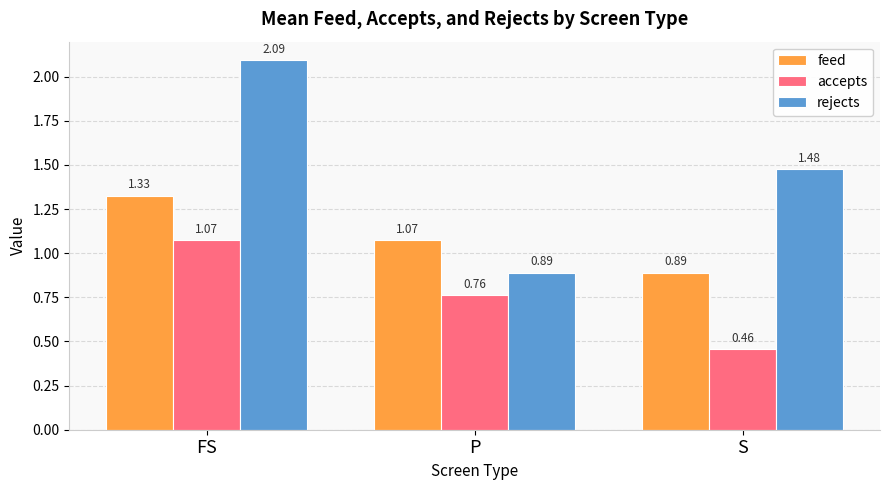

At which label is rejects closest to 1?

P